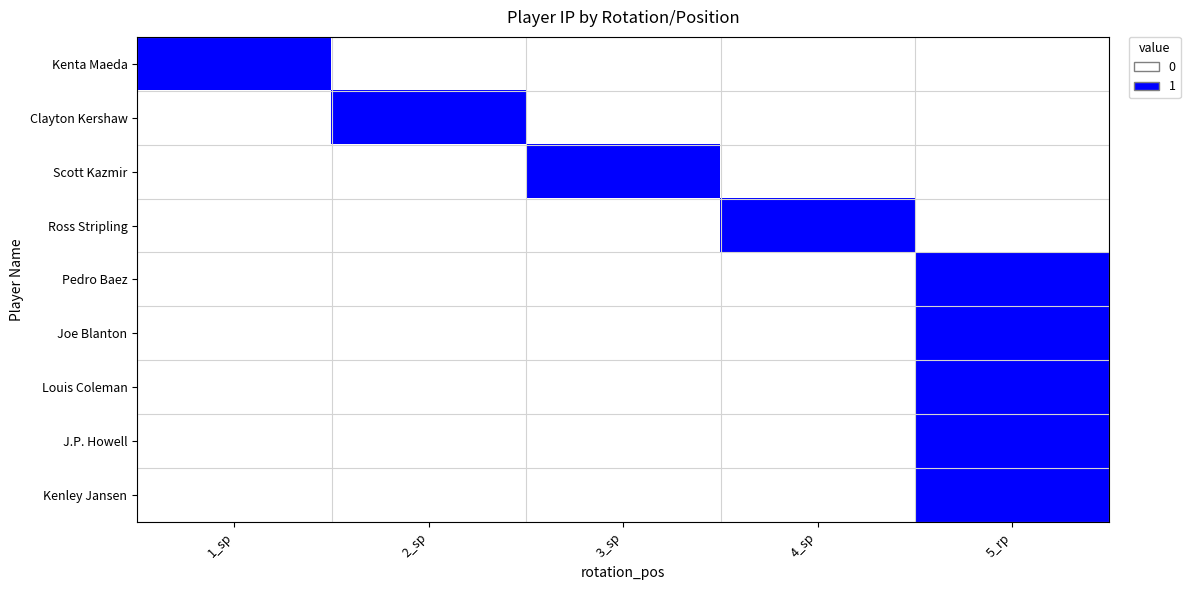

Which has a higher value, 4_sp or 1_sp?

1_sp